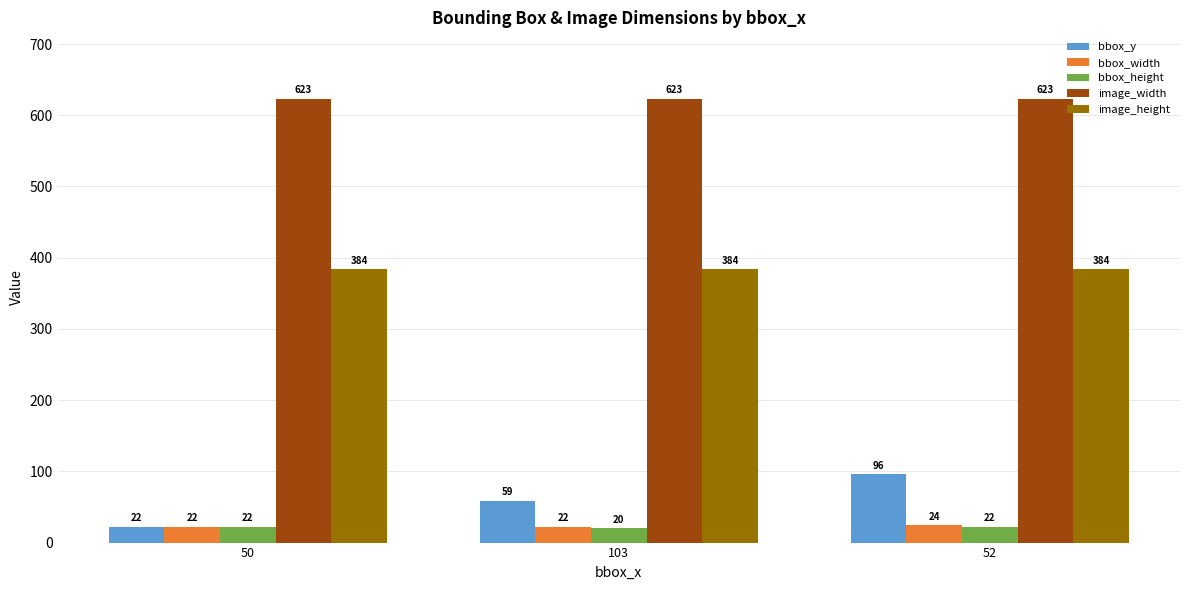

What position from the right is 50?

3